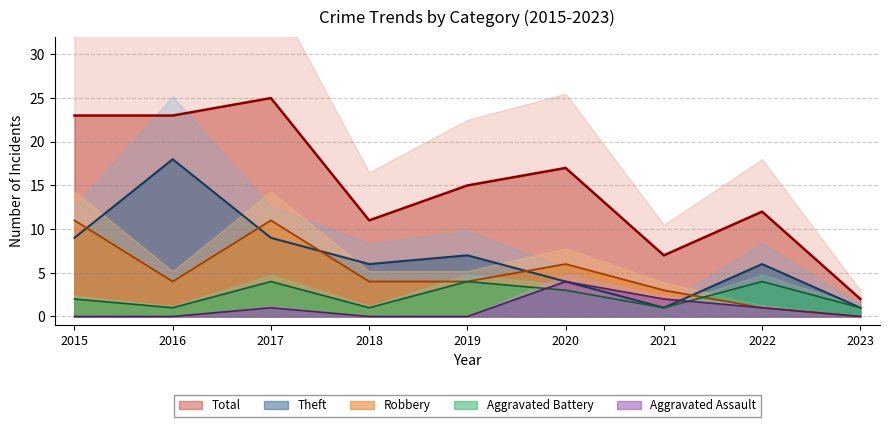

Which series has the largest range (max minus min)?

Total